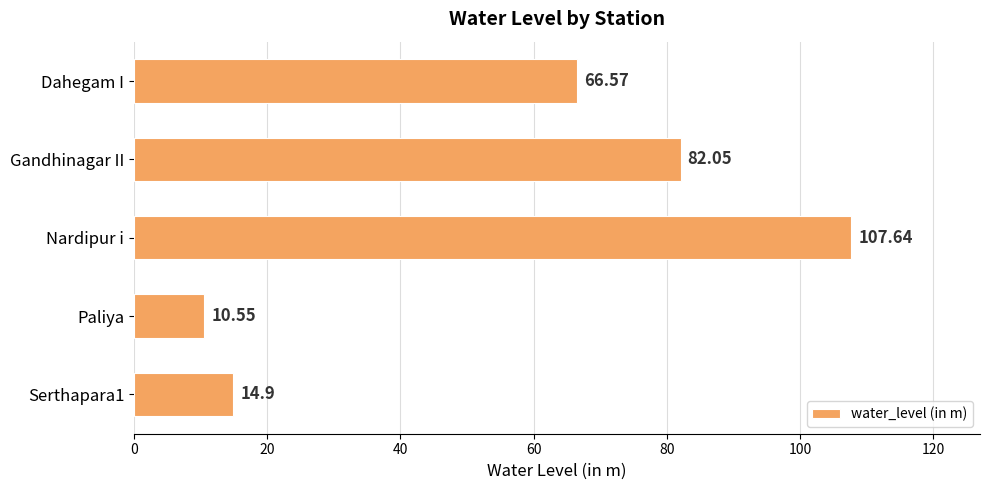

What is the label of the 2nd bar from the top?

Gandhinagar II